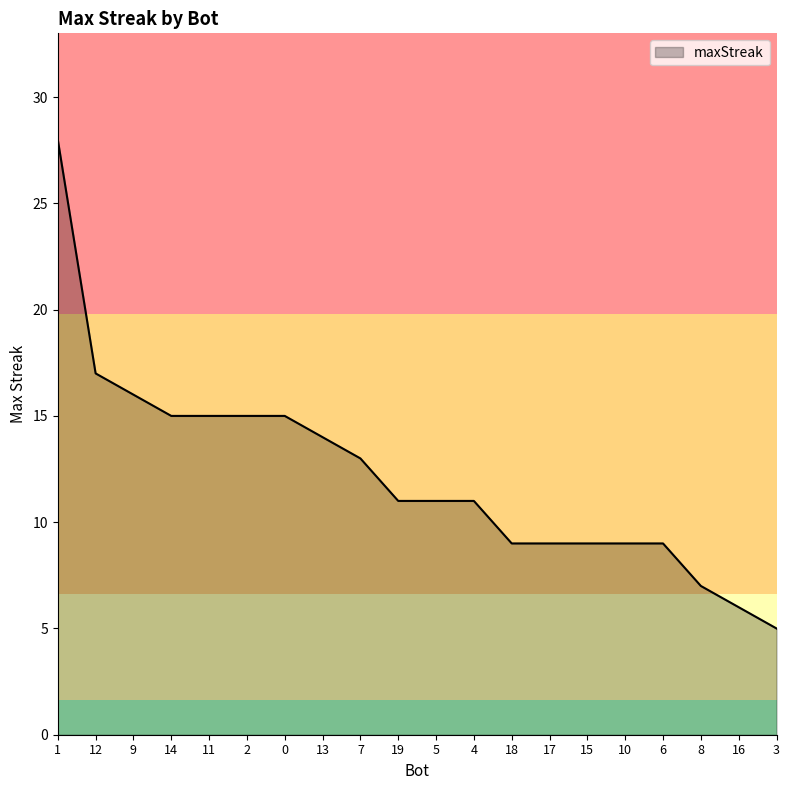

Which label corresponds to the largest value in the chart?

1